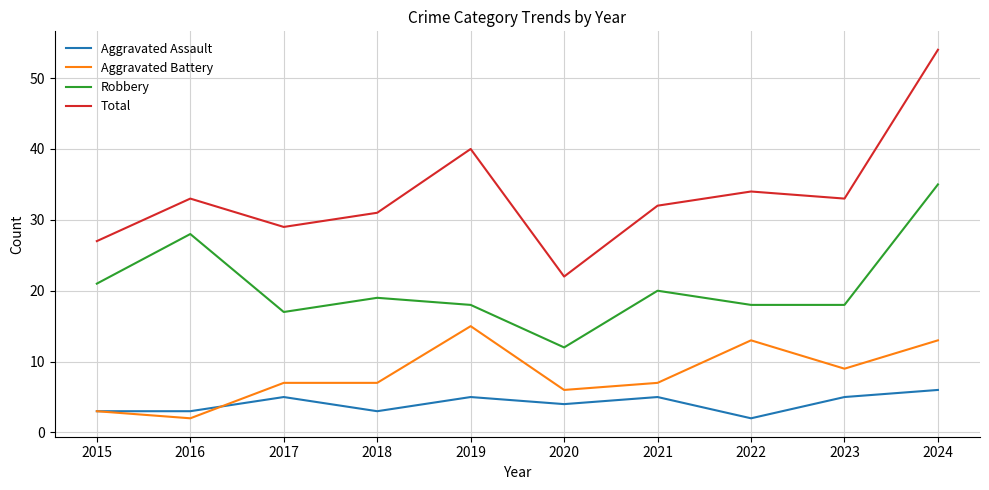

Which series has the largest range (max minus min)?

Total